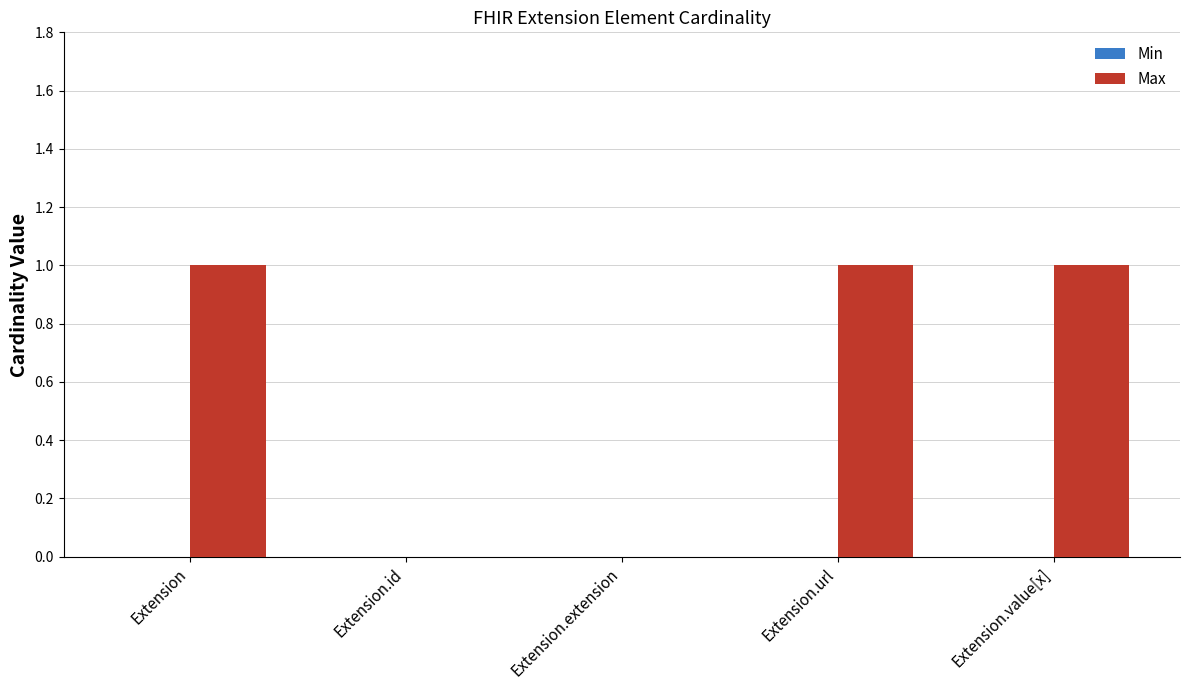

Reading right to left, what are all the values shown in this chart?

Extension.value[x]=1	Extension.url=1	Extension.extension=0	Extension.id=0	Extension=1